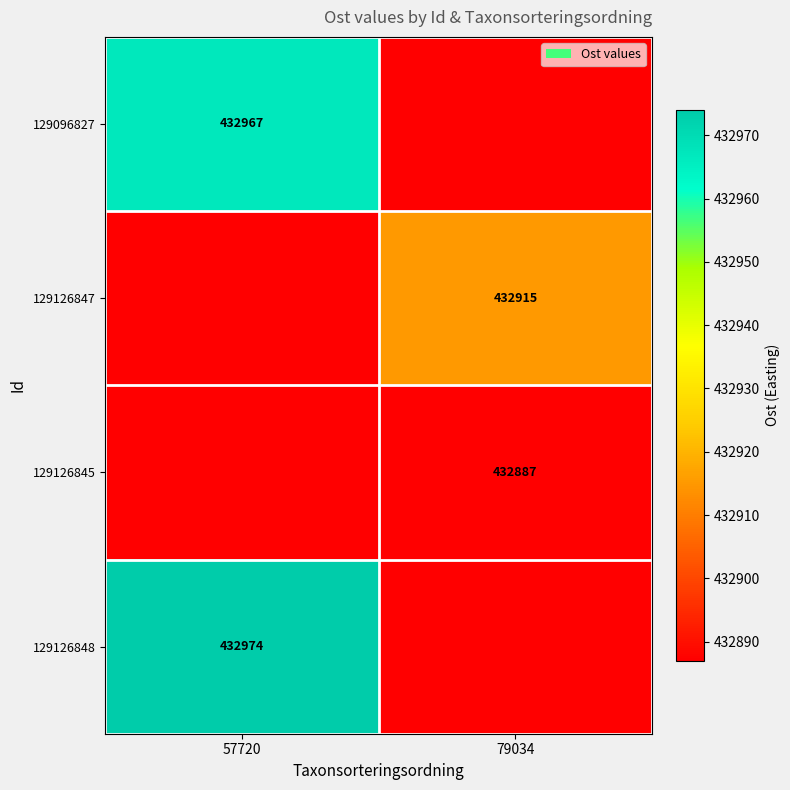

Is it true that 129126845 equals 288314.2 at 79034?

False